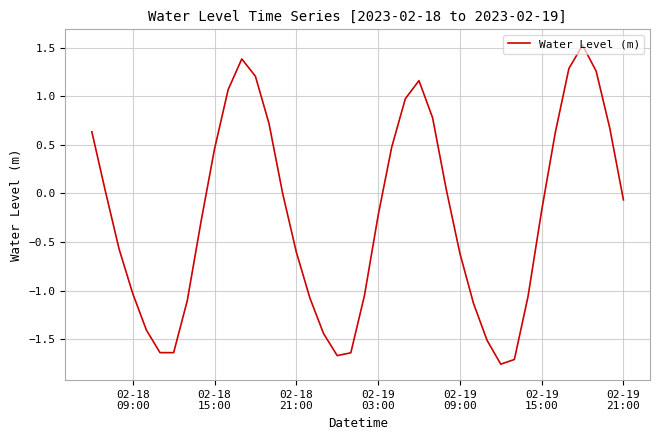

What is the difference between the maximum and minimum values?

3.3